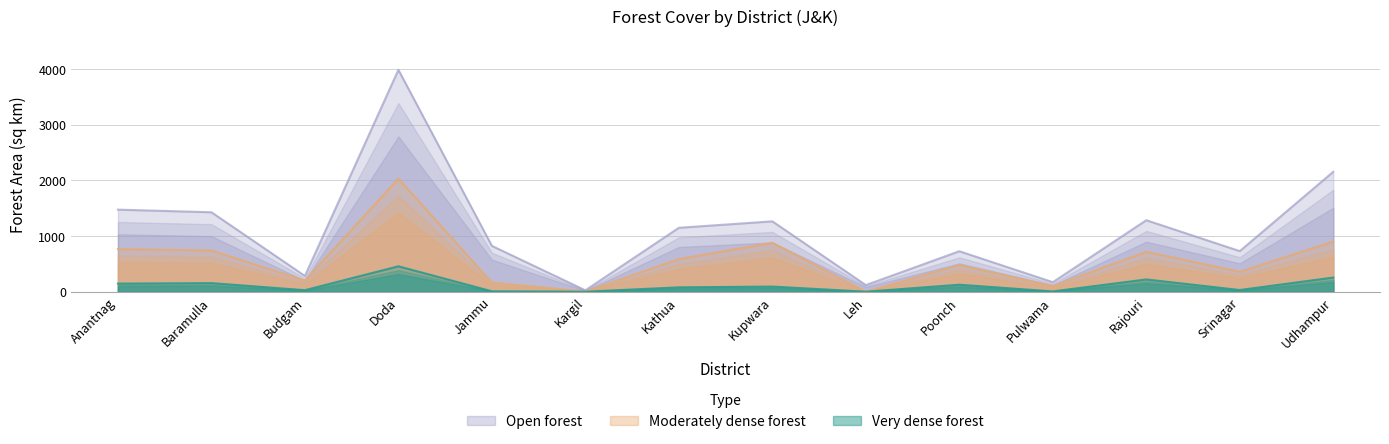

At how many categories does at least one series exceed 1905?

1